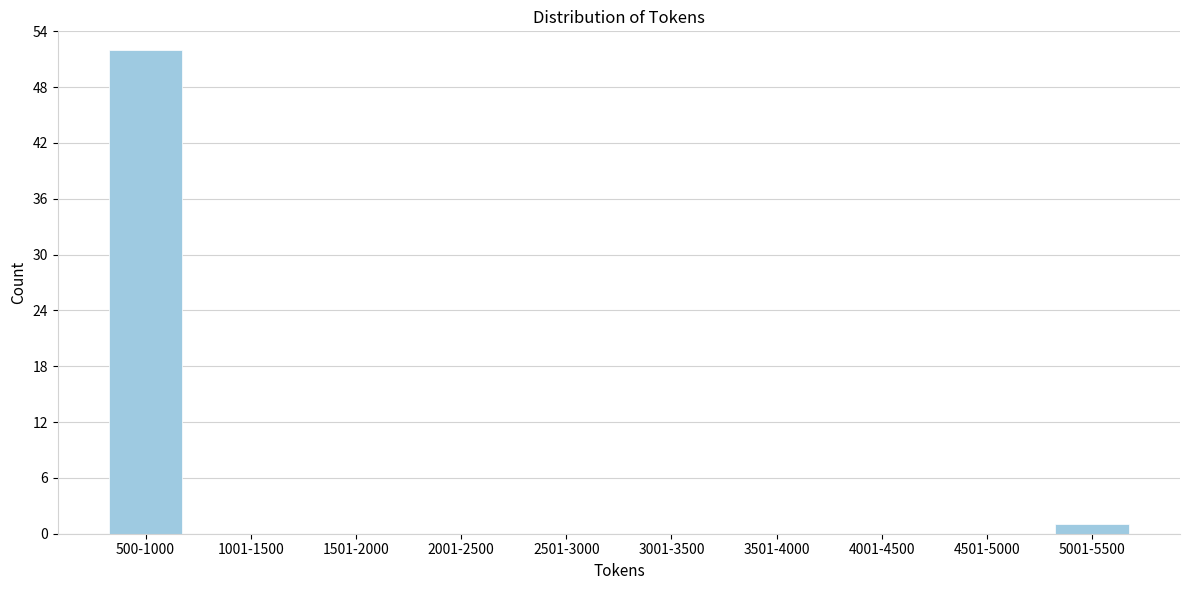

Reading left to right, what are all the values shown in this chart?

500-1000=52	1001-1500=0	1501-2000=0	2001-2500=0	2501-3000=0	3001-3500=0	3501-4000=0	4001-4500=0	4501-5000=0	5001-5500=1